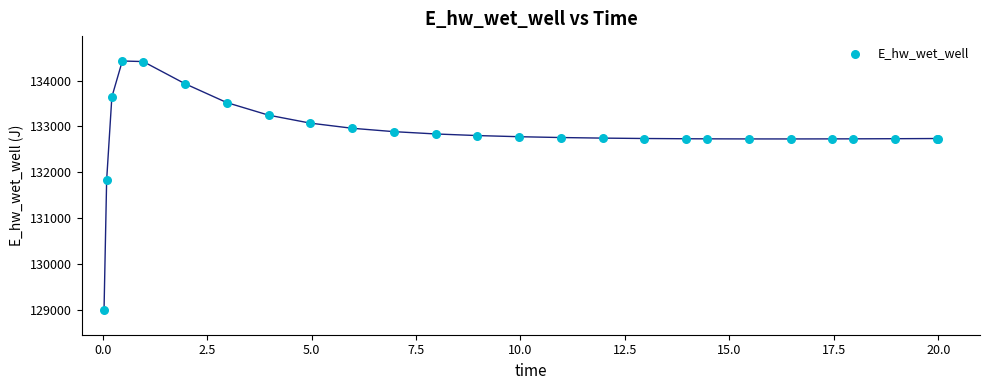

What Y value in the scatter plot is closest to 131712?

131830.0